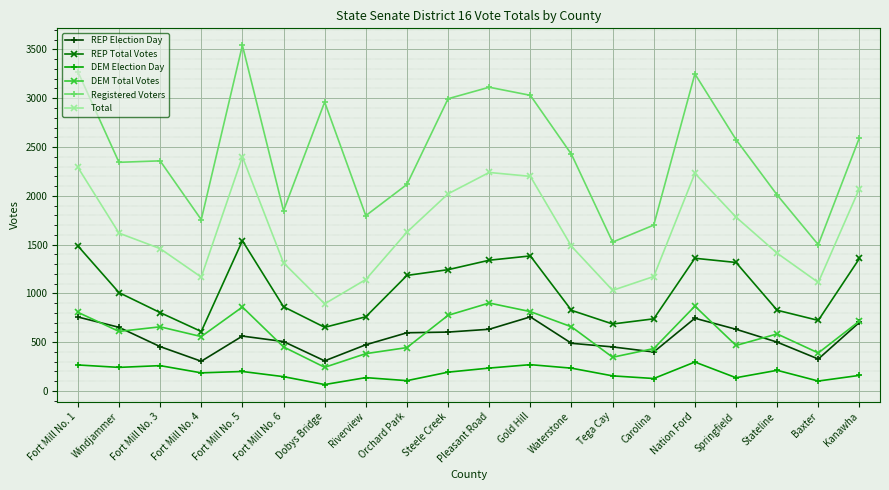

What are all the series names shown in the legend?

REP Election Day, REP Total Votes, DEM Election Day, DEM Total Votes, Registered Voters, Total